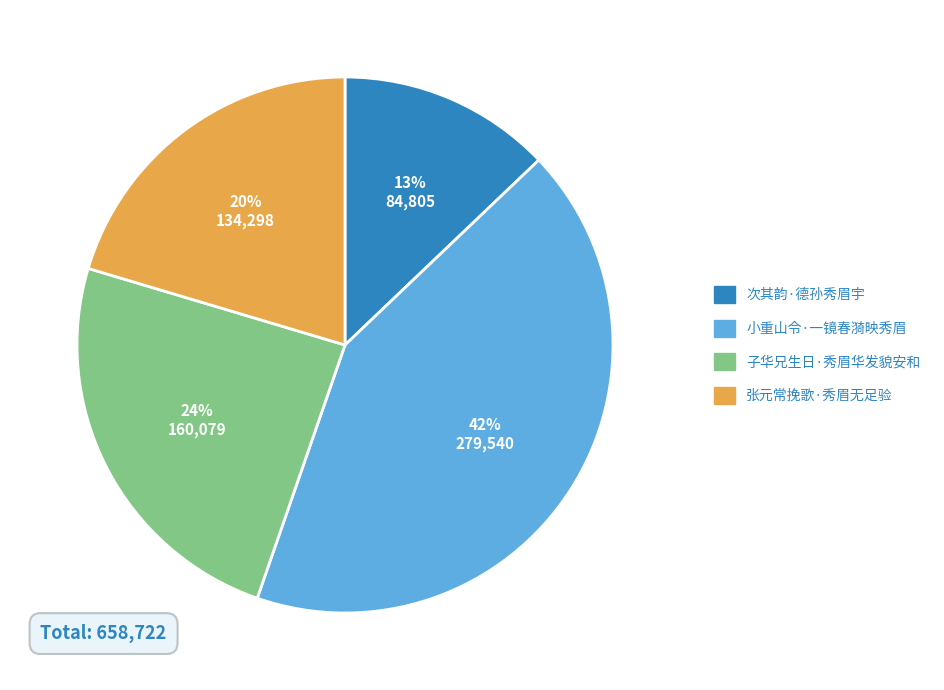

True or false: 小重山令·一镜春漪映秀眉 accounts for 42% of the total.

True